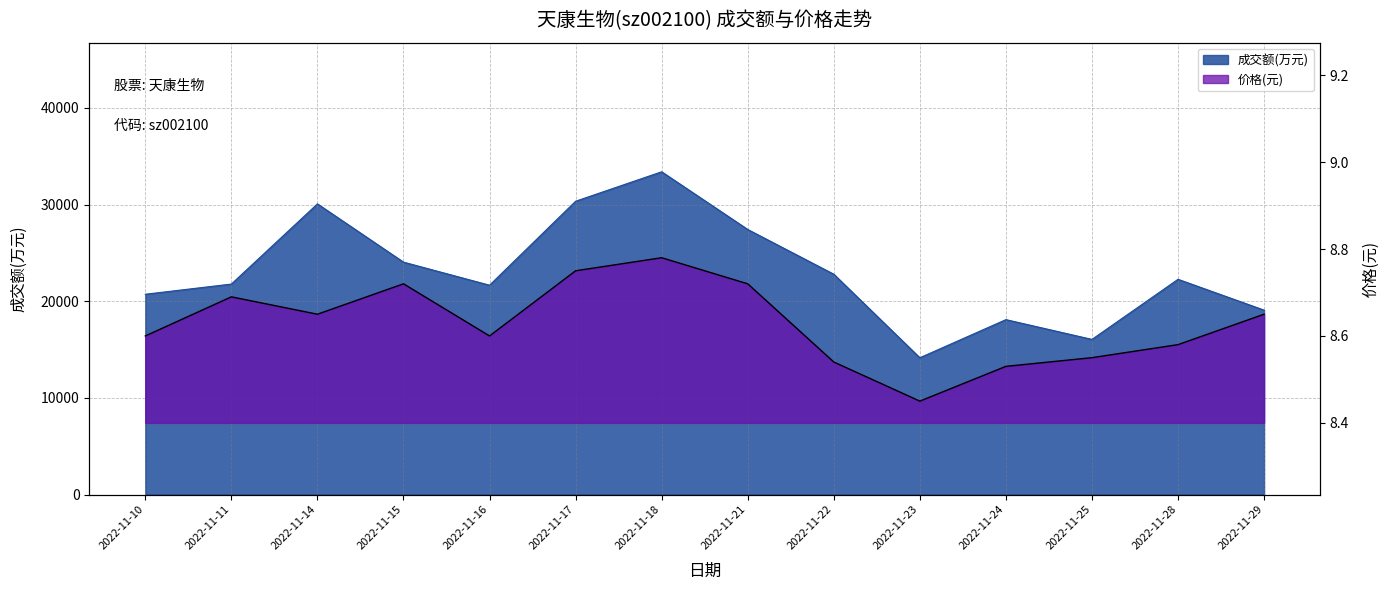

Reading right to left, extract all data points from this chart.

成交额(万元): 2022-11-29=19074.0	2022-11-28=22263.0	2022-11-25=16047.0	2022-11-24=18092.0	2022-11-23=14149.0	2022-11-22=22791.0	2022-11-21=27419.0	2022-11-18=33387.0	2022-11-17=30339.0	2022-11-16=21652.0	2022-11-15=24040.0	2022-11-14=30067.0	2022-11-11=21771.0	2022-11-10=20718.0
价格: 2022-11-29=8.7	2022-11-28=8.6	2022-11-25=8.6	2022-11-24=8.5	2022-11-23=8.4	2022-11-22=8.5	2022-11-21=8.7	2022-11-18=8.8	2022-11-17=8.8	2022-11-16=8.6	2022-11-15=8.7	2022-11-14=8.7	2022-11-11=8.7	2022-11-10=8.6